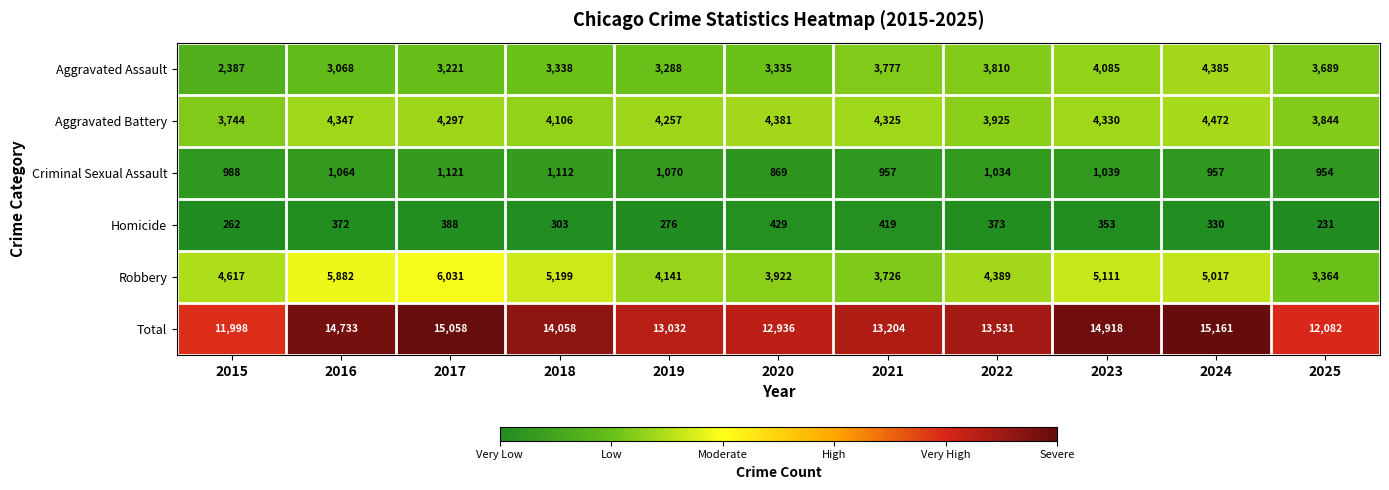

At which label is Aggravated Battery closest to 4108?

2018